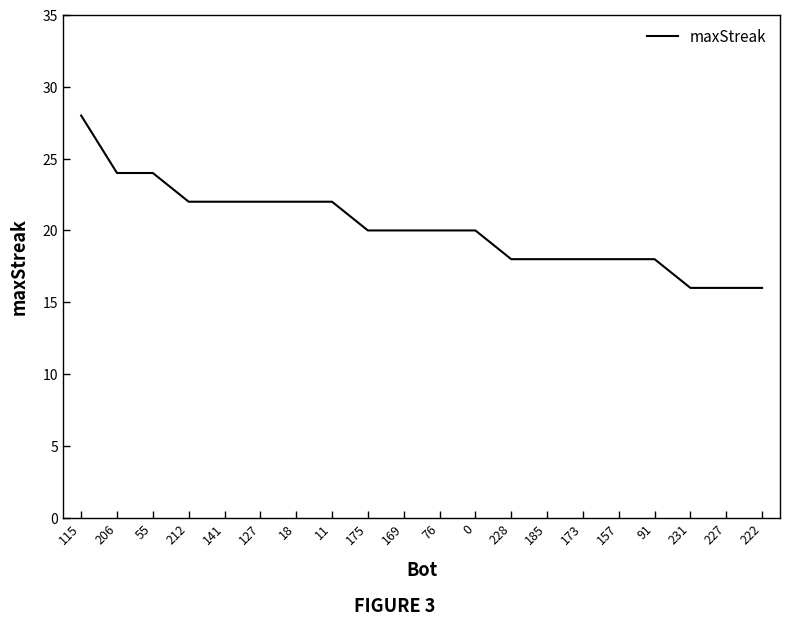

Reading left to right, extract all data points from this chart.

115=28	206=24	55=24	212=22	141=22	127=22	18=22	11=22	175=20	169=20	76=20	0=20	228=18	185=18	173=18	157=18	91=18	231=16	227=16	222=16